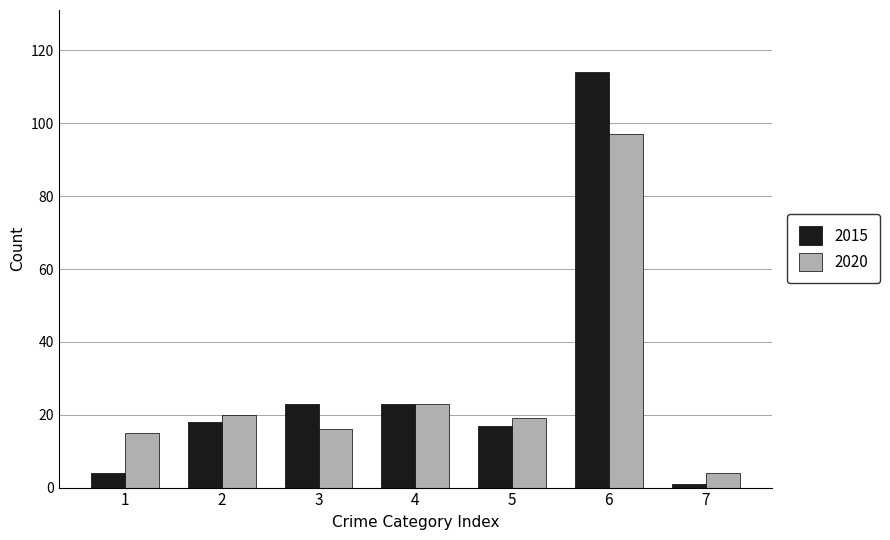

At which category is the sum across all series the highest?

6